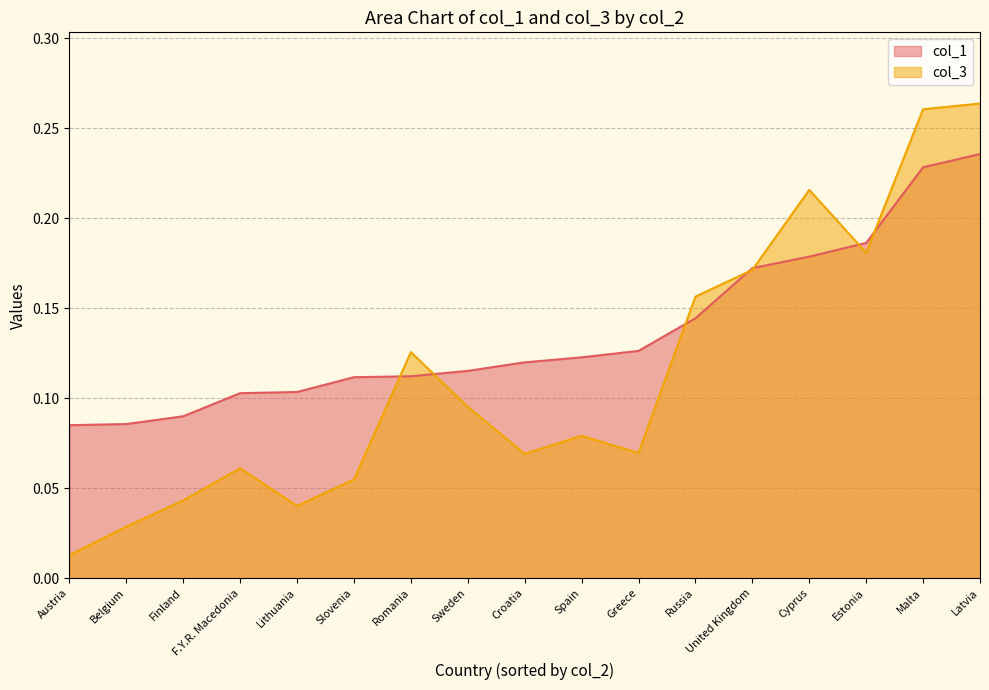

True or false: col_1 has a value of 0.1 at Belgium.

True